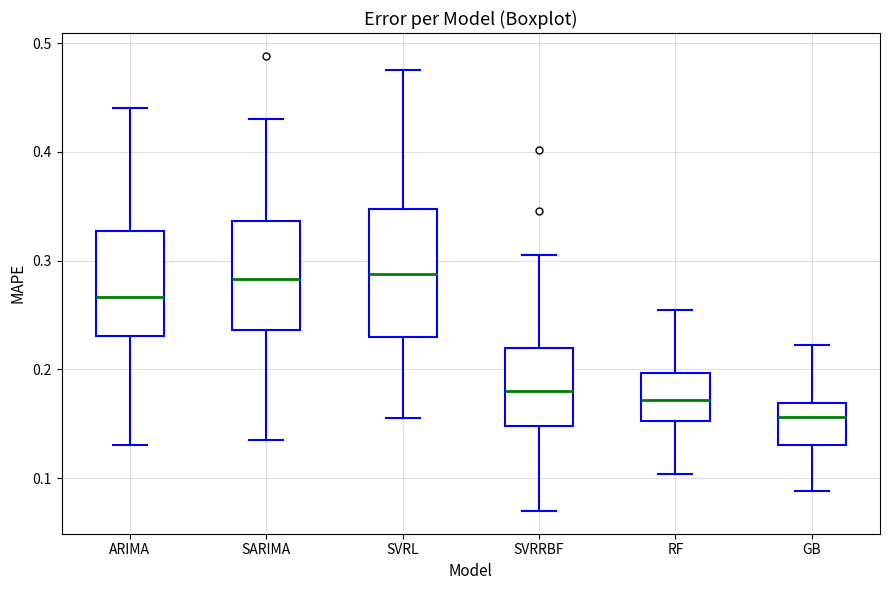

Reading left to right, read every box against the y-axis: the position of its median line, the range the box covers, and the ends of its whiskers. The values are not printed on the chart, so give them approximately, as read against the axis.

ARIMA: median 0.27, box 0.23 to 0.33, whiskers 0.13 to 0.44
SARIMA: median 0.28, box 0.24 to 0.34, whiskers 0.14 to 0.43
SVRL: median 0.29, box 0.23 to 0.35, whiskers 0.16 to 0.48
SVRRBF: median 0.18, box 0.15 to 0.22, whiskers 0.07 to 0.31
RF: median 0.17, box 0.15 to 0.20, whiskers 0.10 to 0.25
GB: median 0.16, box 0.13 to 0.17, whiskers 0.09 to 0.22